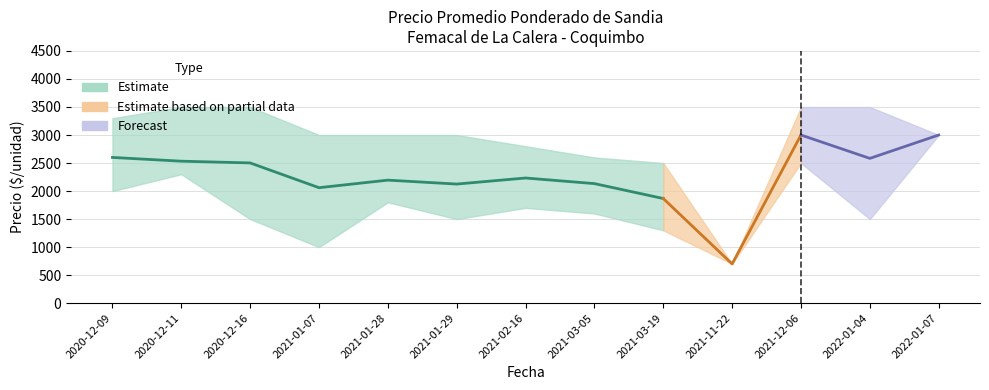

Which has a higher value, 2021-12-06 or 2021-03-05?

2021-12-06